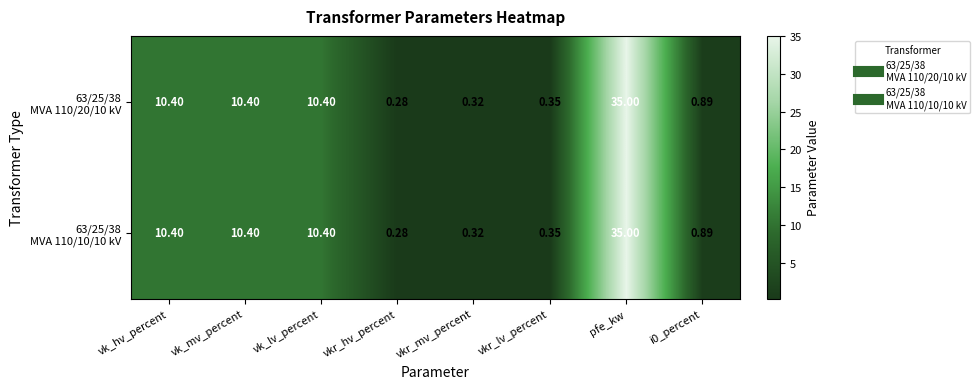

At which category is the sum across all series the highest?

pfe_kw